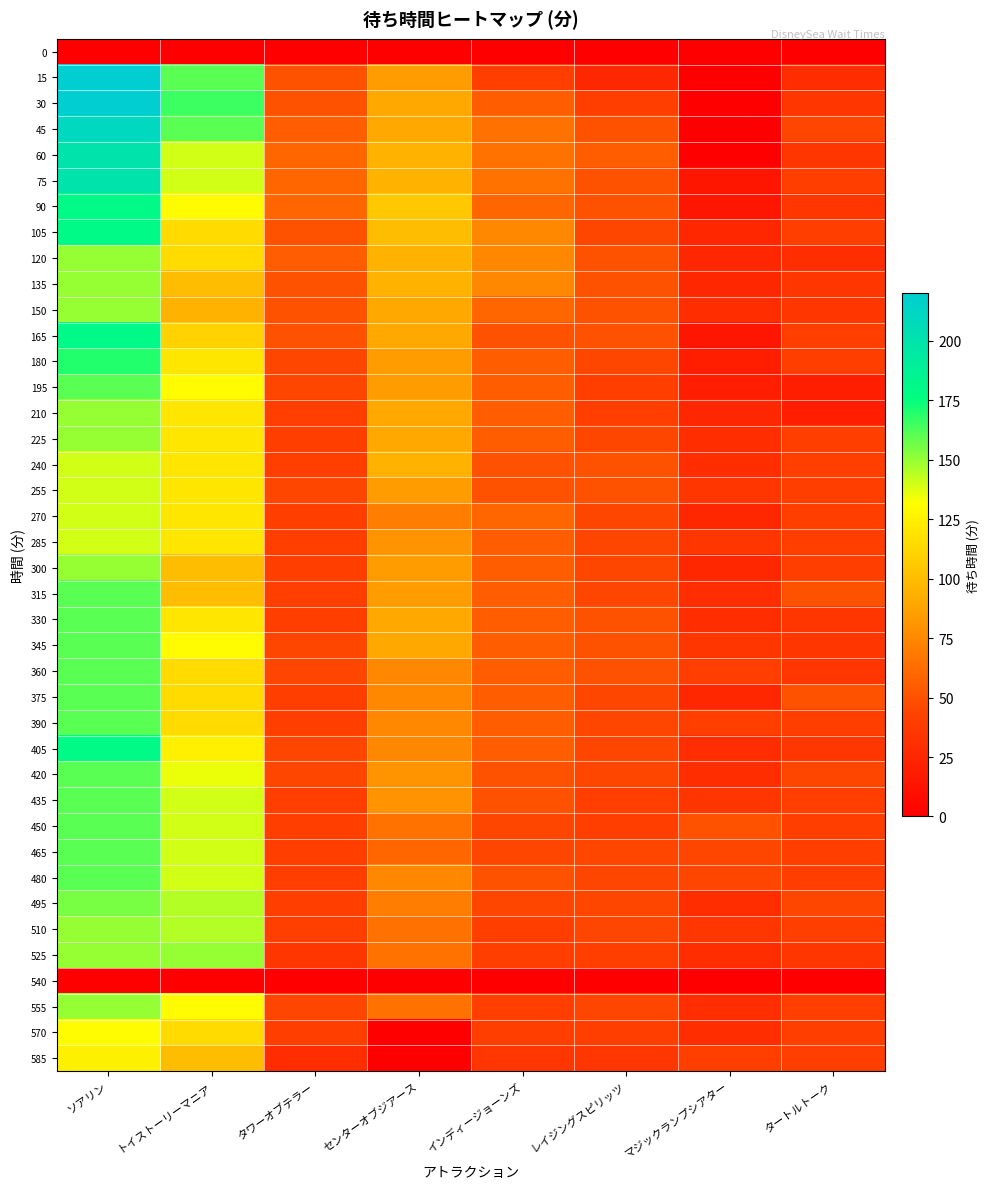

How many data points does each series have?

8